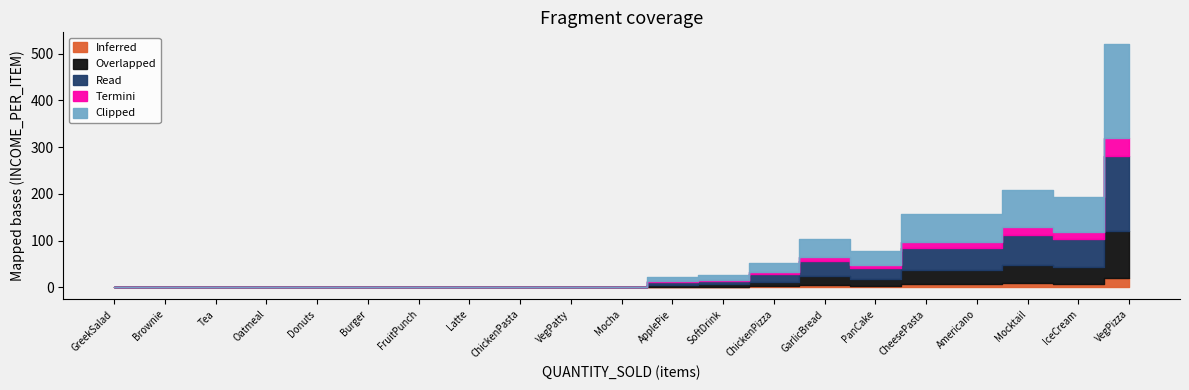

At how many categories does at least one series exceed 91?

1